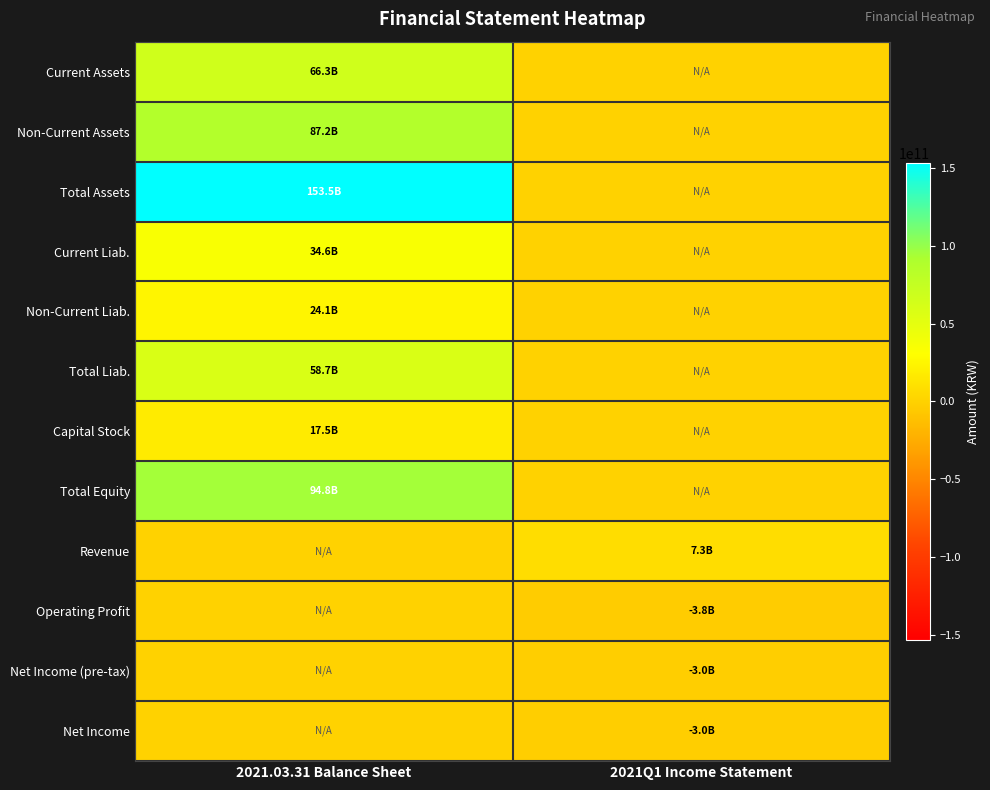

Reading right to left, extract all data points from this chart.

Current Assets: 2021Q1 Income Statement=0	2021.03.31 Balance Sheet=66294862952
Non-Current Assets: 2021Q1 Income Statement=0	2021.03.31 Balance Sheet=87218907330
Total Assets: 2021Q1 Income Statement=0	2021.03.31 Balance Sheet=153513770282
Current Liab.: 2021Q1 Income Statement=0	2021.03.31 Balance Sheet=34563689493
Non-Current Liab.: 2021Q1 Income Statement=0	2021.03.31 Balance Sheet=24121262466
Total Liab.: 2021Q1 Income Statement=0	2021.03.31 Balance Sheet=58684951959
Capital Stock: 2021Q1 Income Statement=0	2021.03.31 Balance Sheet=17489746000
Total Equity: 2021Q1 Income Statement=0	2021.03.31 Balance Sheet=94828818323
Revenue: 2021Q1 Income Statement=7295983635	2021.03.31 Balance Sheet=0
Operating Profit: 2021Q1 Income Statement=-3834685129	2021.03.31 Balance Sheet=0
Net Income (pre-tax): 2021Q1 Income Statement=-2993800099	2021.03.31 Balance Sheet=0
Net Income: 2021Q1 Income Statement=-2993800099	2021.03.31 Balance Sheet=0